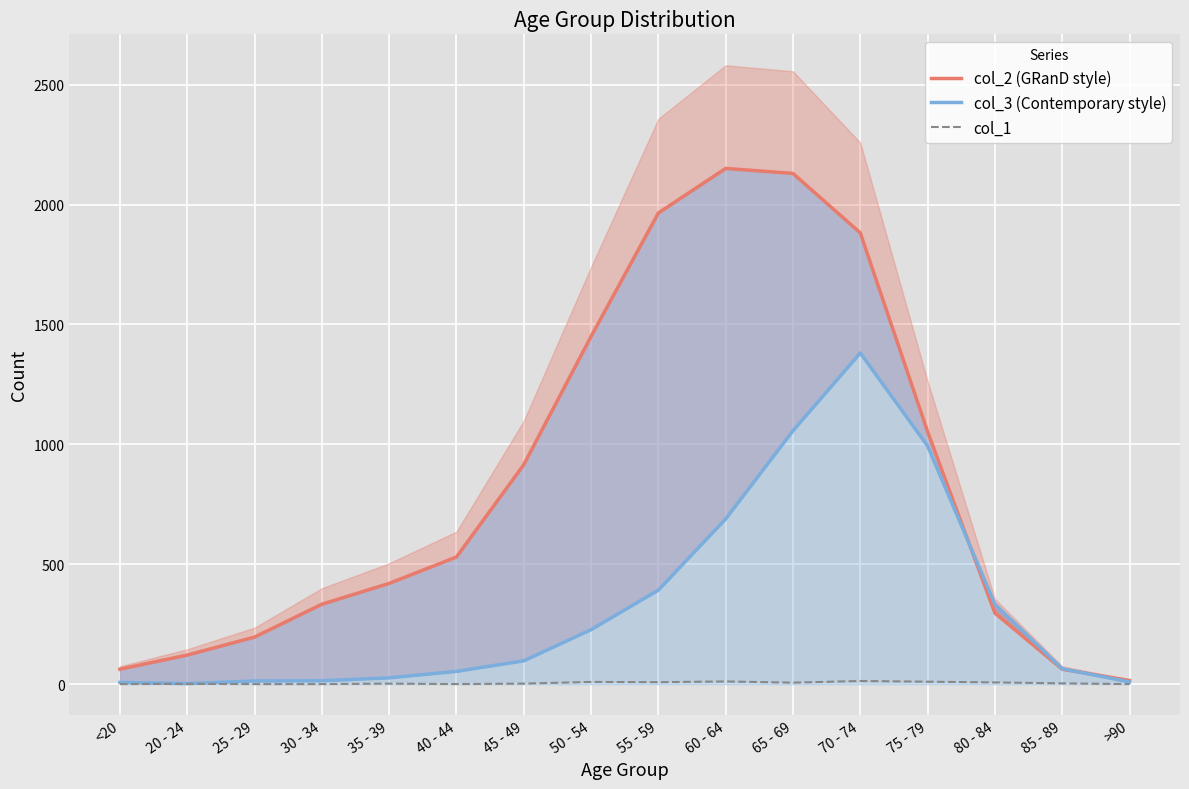

Reading left to right, what are all the values shown in this chart?

col_2 (GRanD style): <20=62	20 - 24=121	25 - 29=196	30 - 34=333	35 - 39=420	40 - 44=530	45 - 49=915	50 - 54=1450	55 - 59=1965	60 - 64=2151	65 - 69=2130	70 - 74=1882	75 - 79=1053	80 - 84=296	85 - 89=62	>90=15
col_3 (Contemporary style): <20=7	20 - 24=2	25 - 29=13	30 - 34=14	35 - 39=26	40 - 44=53	45 - 49=97	50 - 54=227	55 - 59=392	60 - 64=689	65 - 69=1057	70 - 74=1381	75 - 79=993	80 - 84=333	85 - 89=64	>90=9
col_1: <20=0	20 - 24=1	25 - 29=0	30 - 34=0	35 - 39=2	40 - 44=0	45 - 49=2	50 - 54=9	55 - 59=8	60 - 64=11	65 - 69=6	70 - 74=13	75 - 79=10	80 - 84=7	85 - 89=3	>90=0